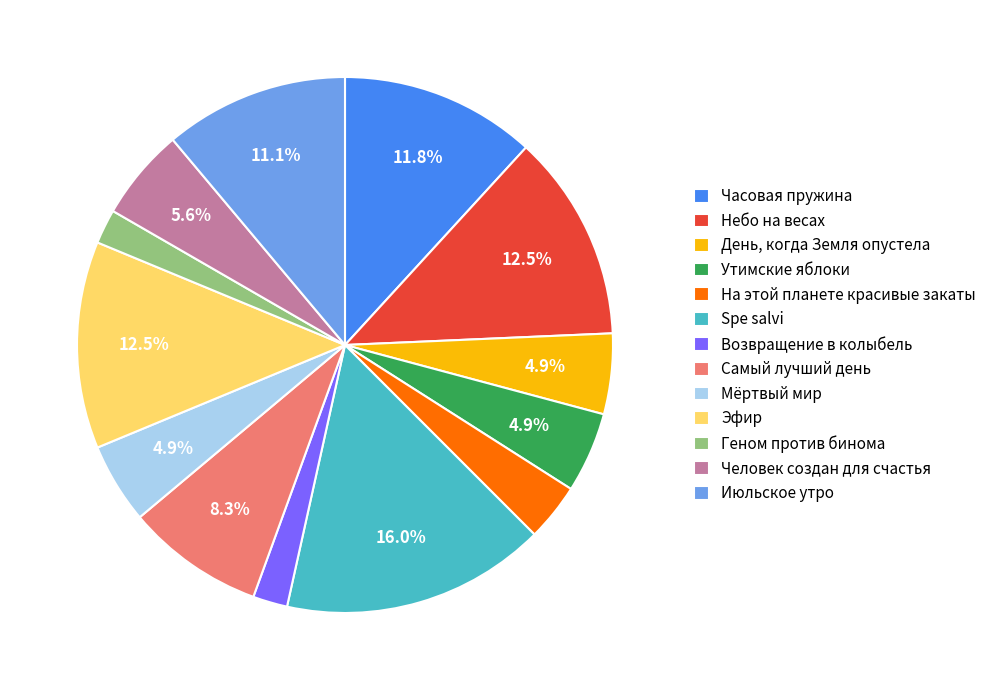

Does any single category account for the majority?

No